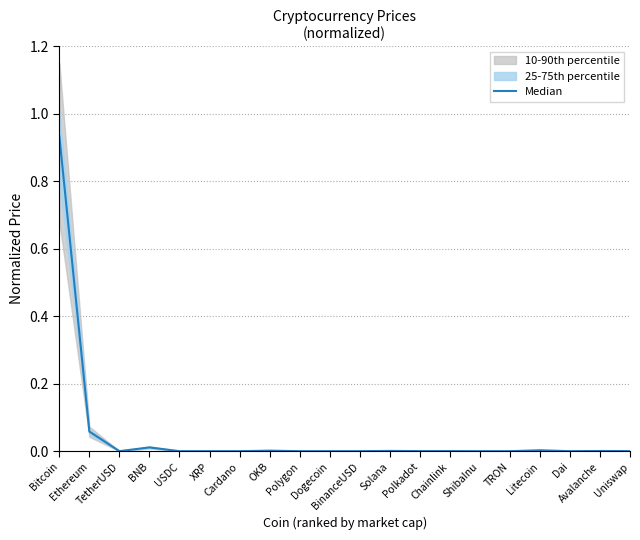

Does the chart have visible grid lines?

Yes